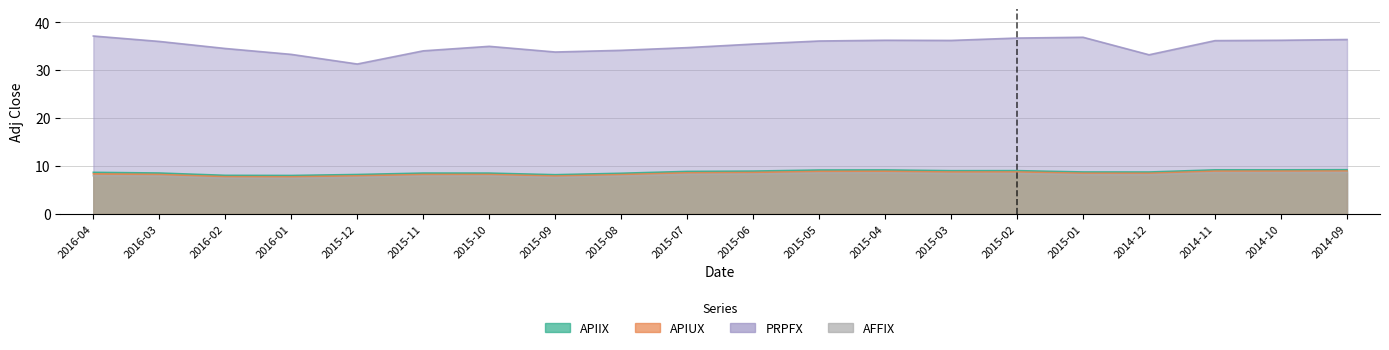

How many interior local valleys does the APIUX series have?

4